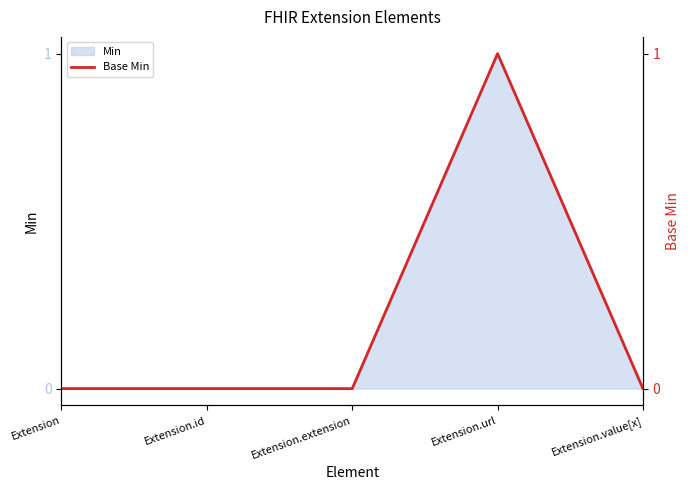

What is the difference between the maximum and second lowest values?

1